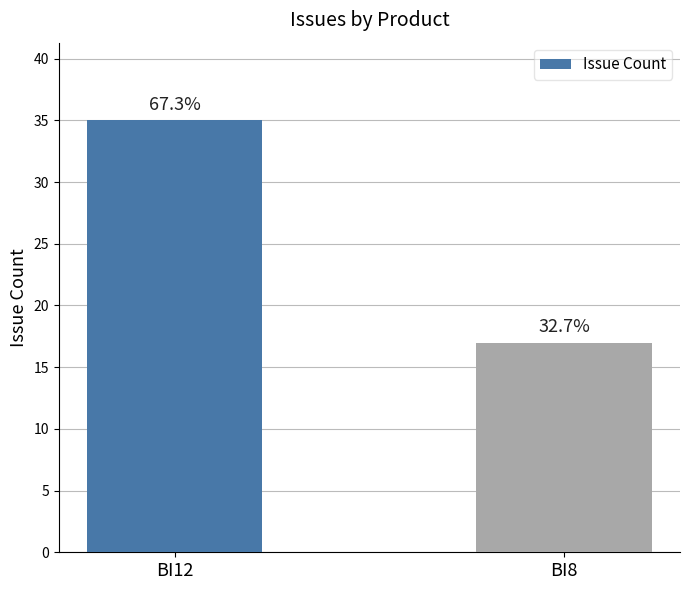

How many bars are there in total?

2